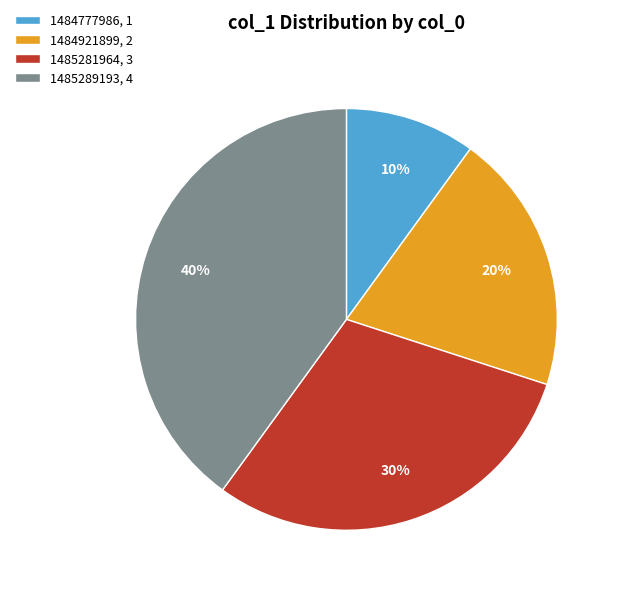

How many segments does this pie chart have?

4